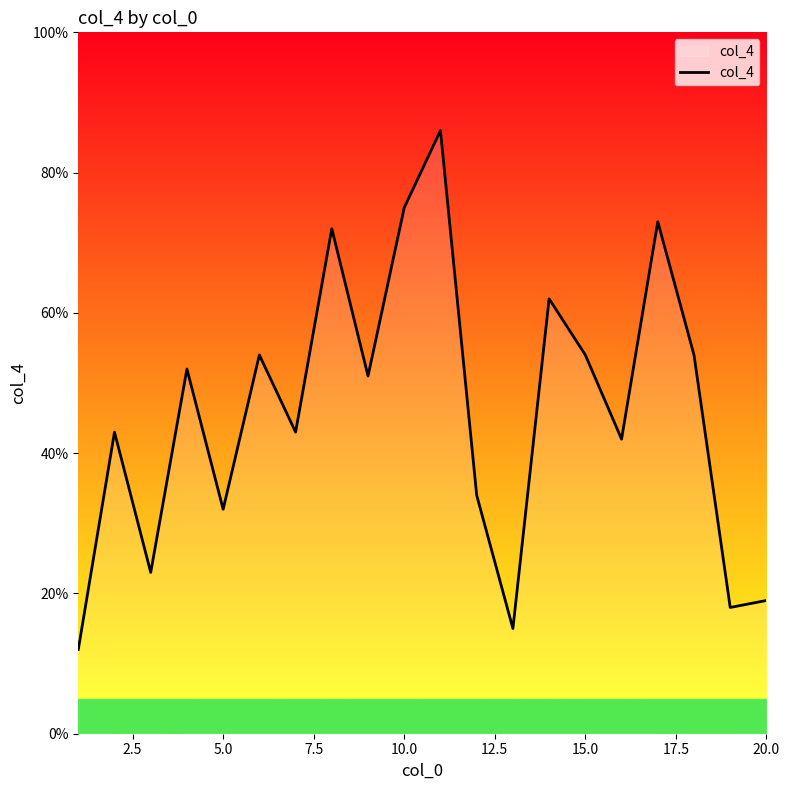

What is the average value?

46